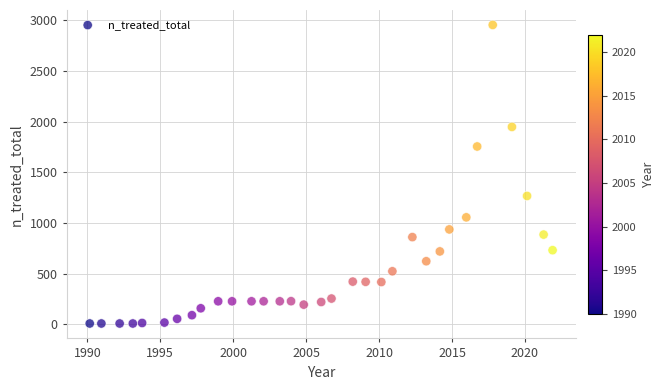

What Y value in the scatter plot is closest to 1481?

1267